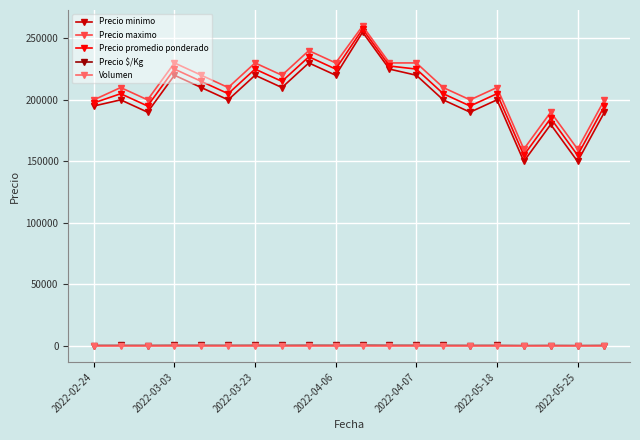

True or false: Precio maximo and Volumen intersect in this chart.

False